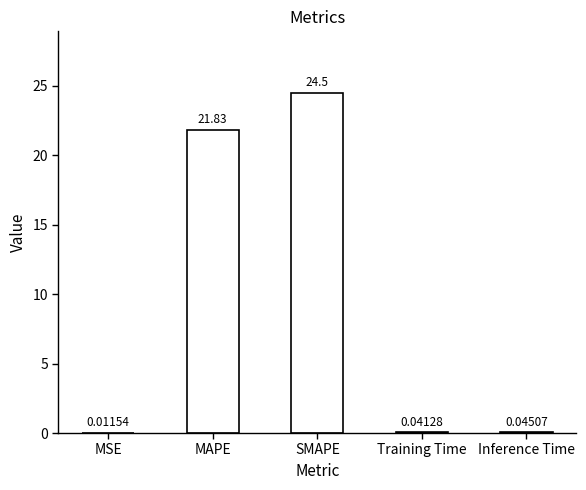

What is the difference between the values at MSE and MAPE?

21.8